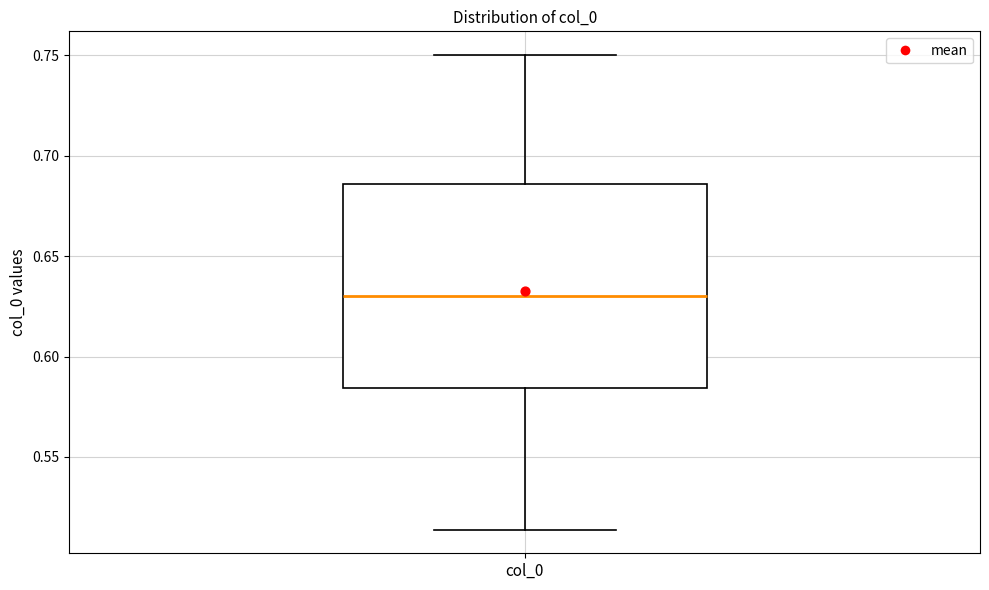

Where does the lower whisker of the box for col_0 end on the y-axis? The values are not printed on the chart, so give them approximately, as read against the axis.

0.515